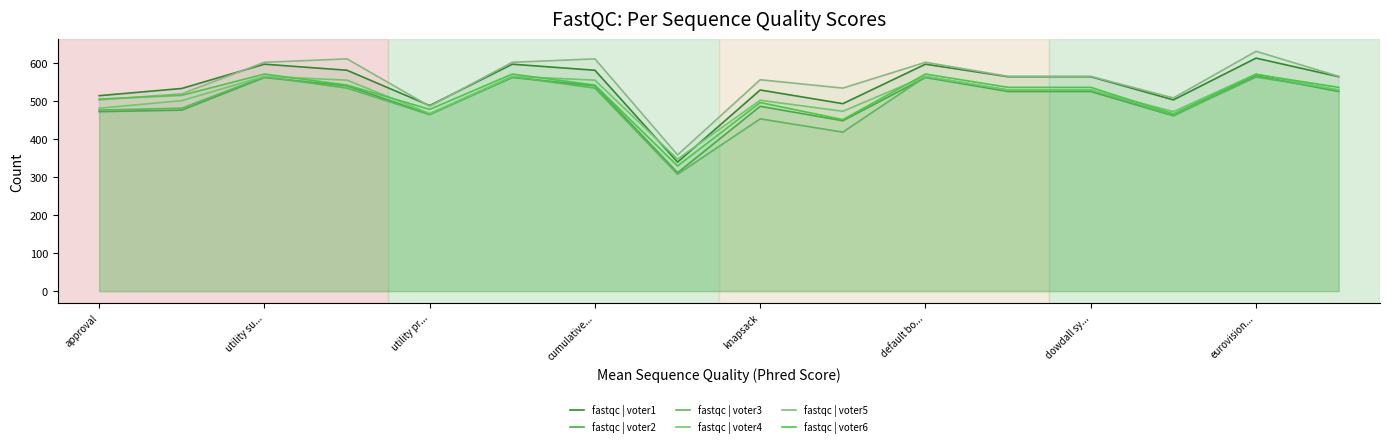

At which category does the chart reach its peak across all series?

eurovision...